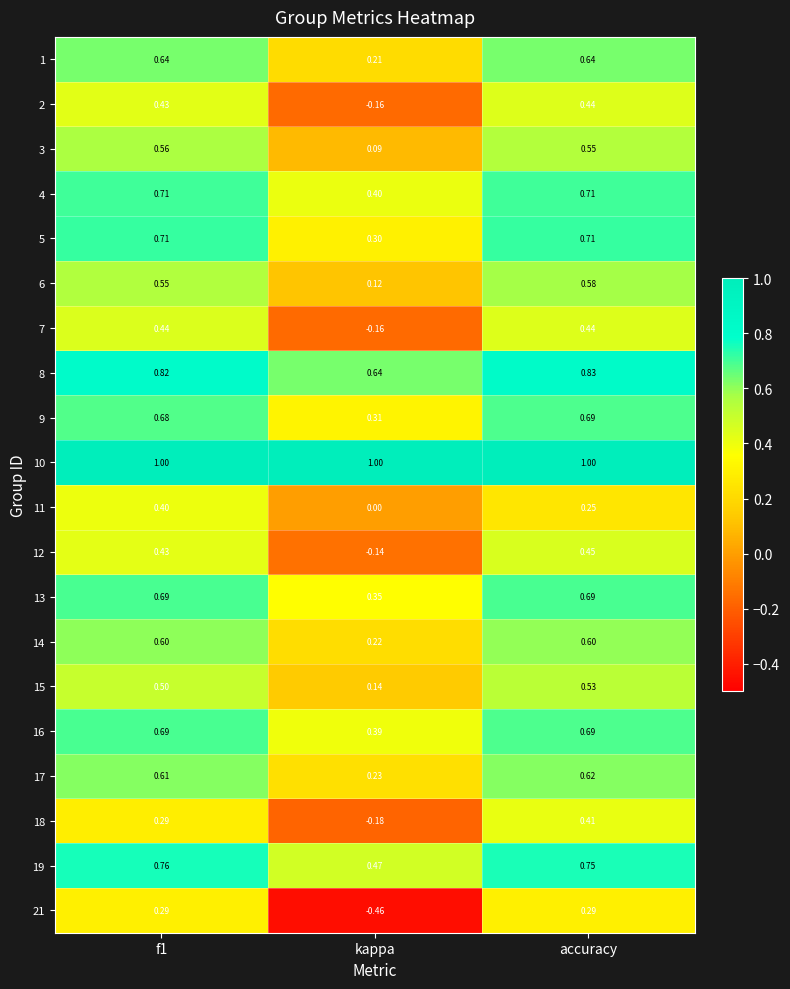

Which category has the lowest value in the 8 series?

kappa